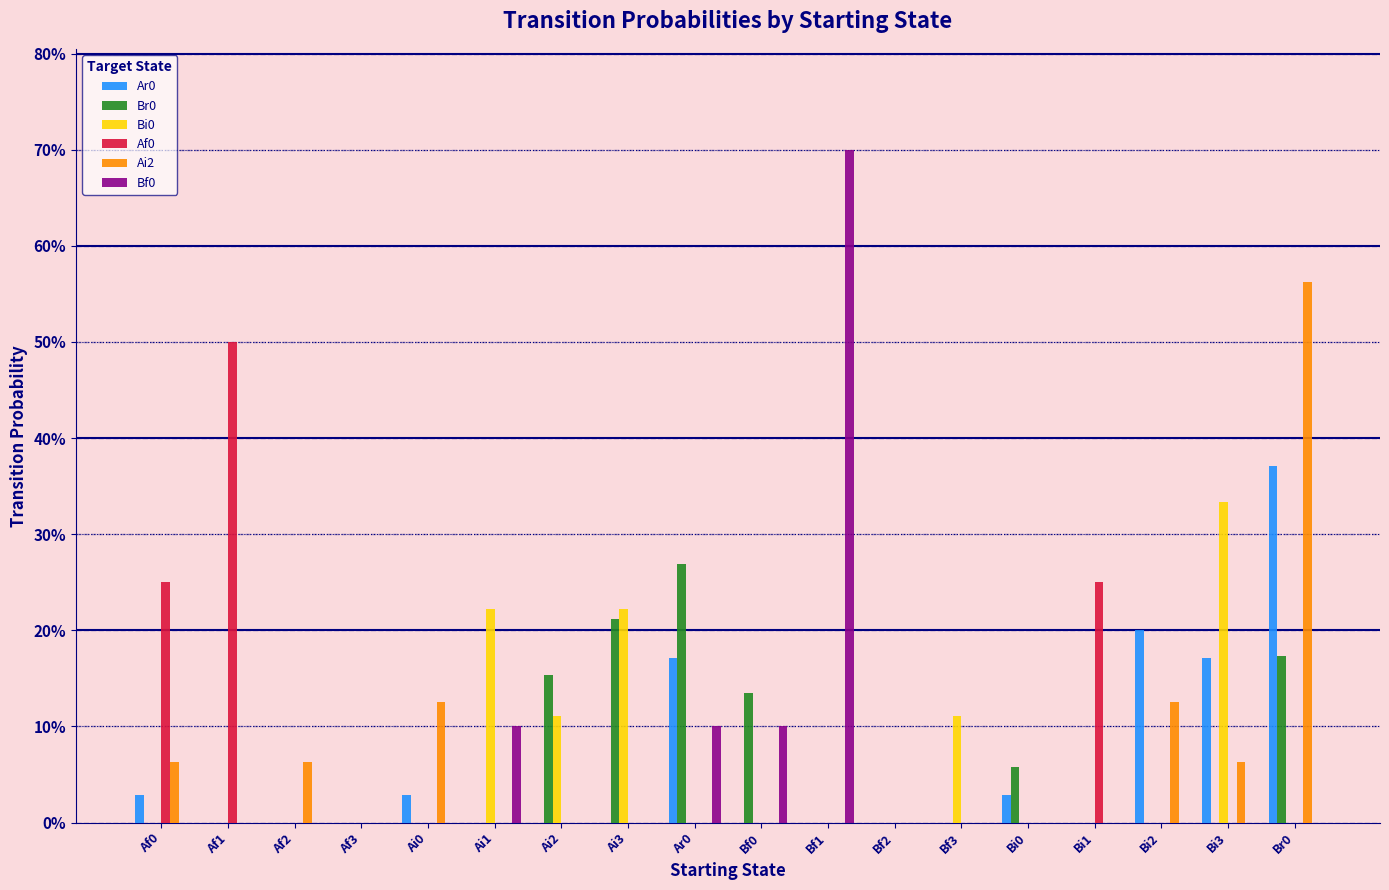

What is the average value of the Bf0 series?

0.1